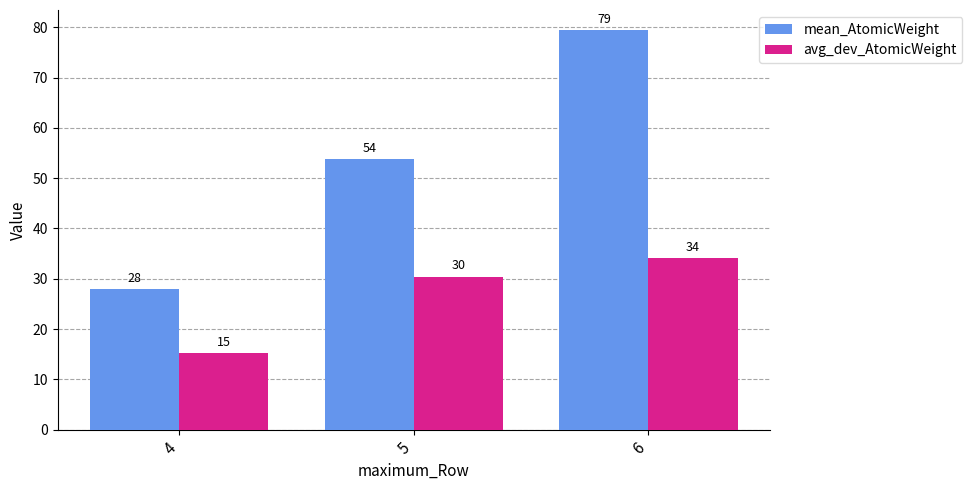

At which category does the chart reach its minimum across all series?

4